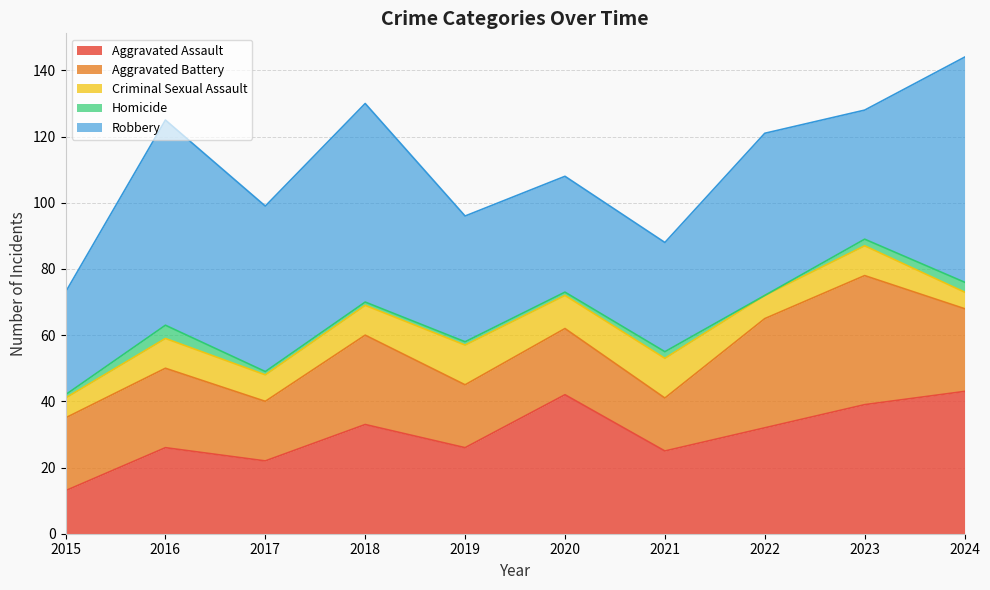

What value does the Homicide series have at 2020?

1